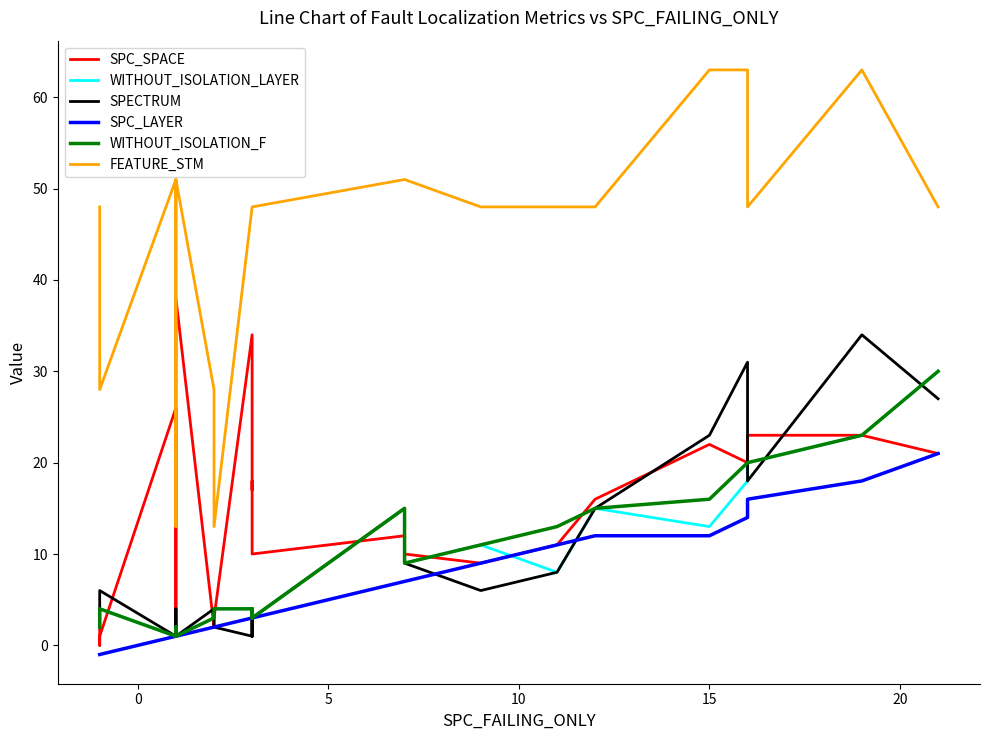

What is the sum of all SPECTRUM values?

221